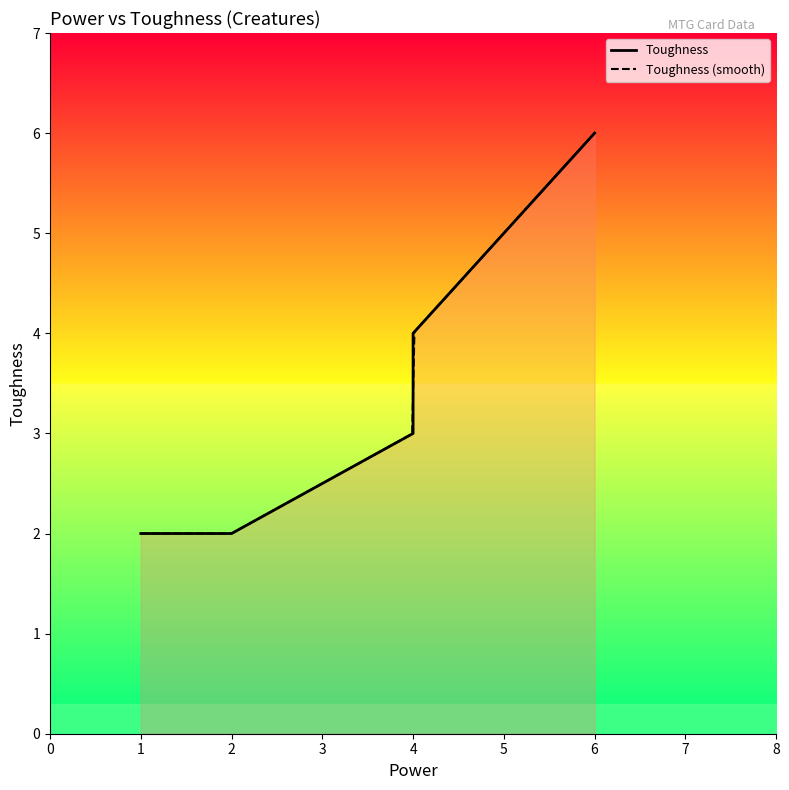

What is the sum of all values?

37